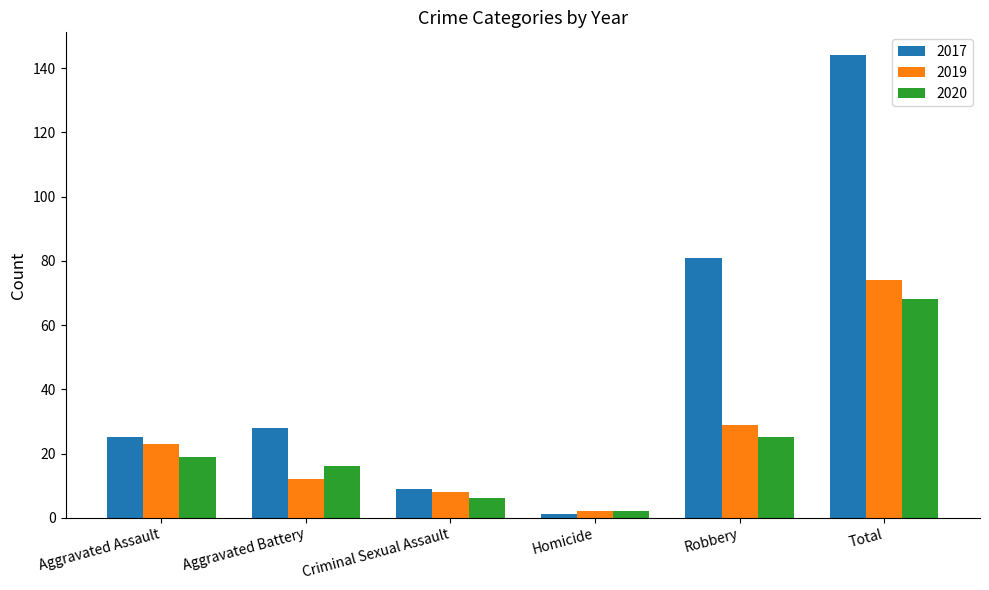

How many groups of bars are there?

6